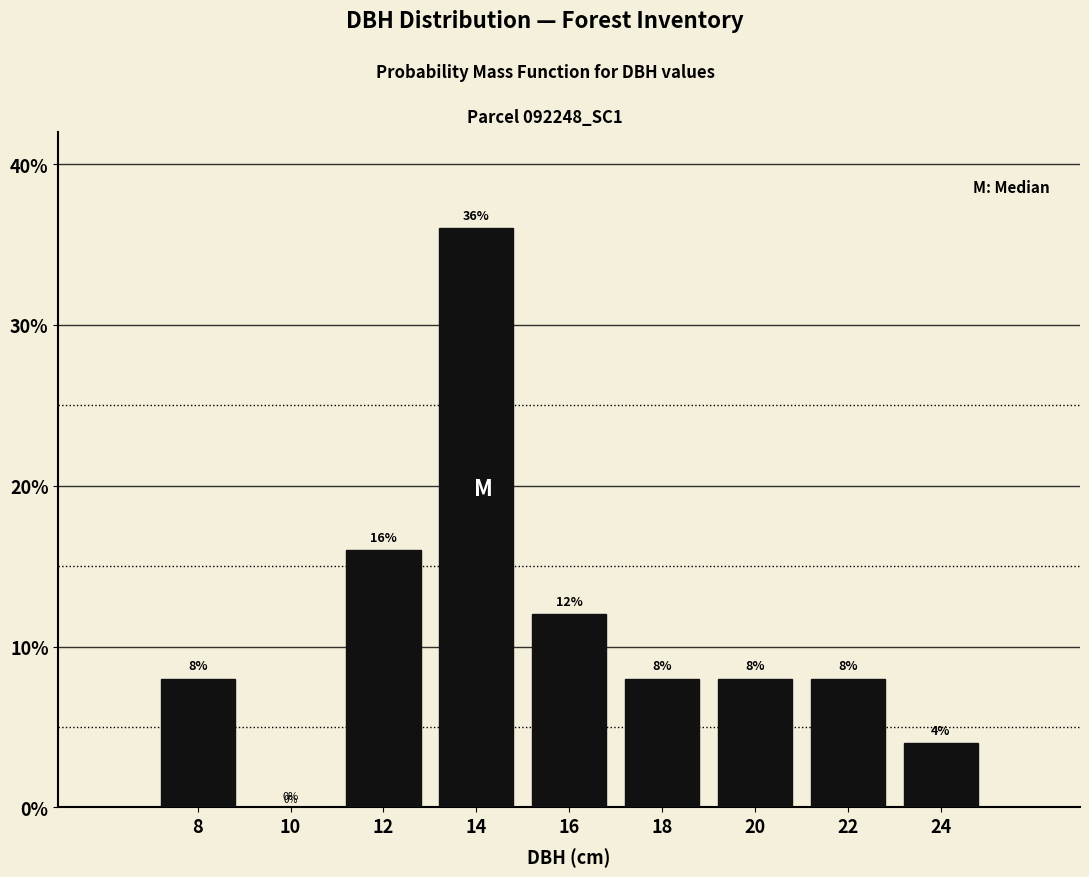

Reading left to right, what are all the values shown in this chart?

8=8	10=0	12=16	14=36	16=12	18=8	20=8	22=8	24=4